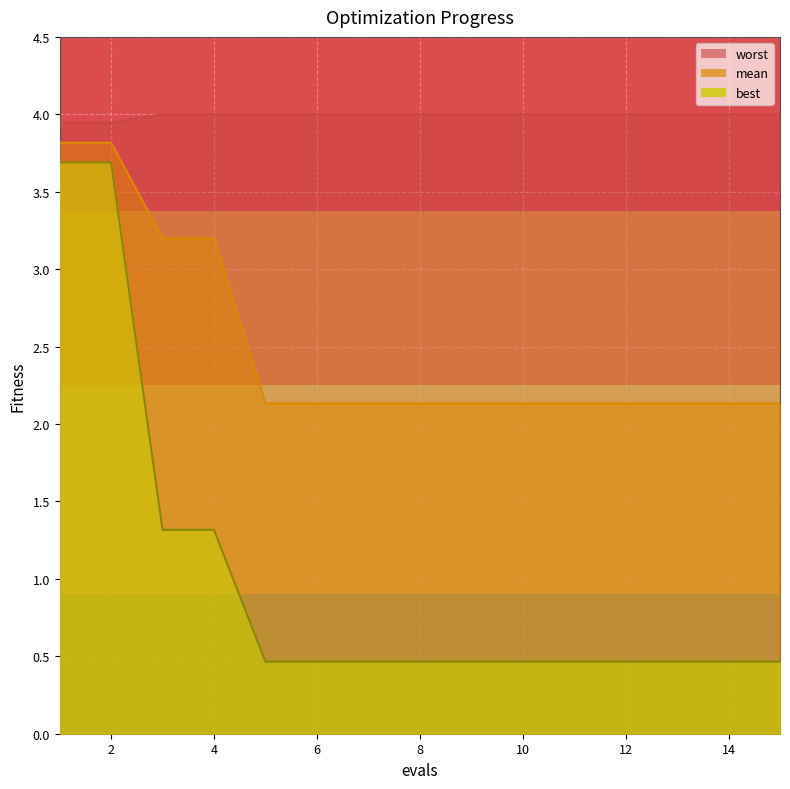

True or false: worst and mean cross at least once.

False